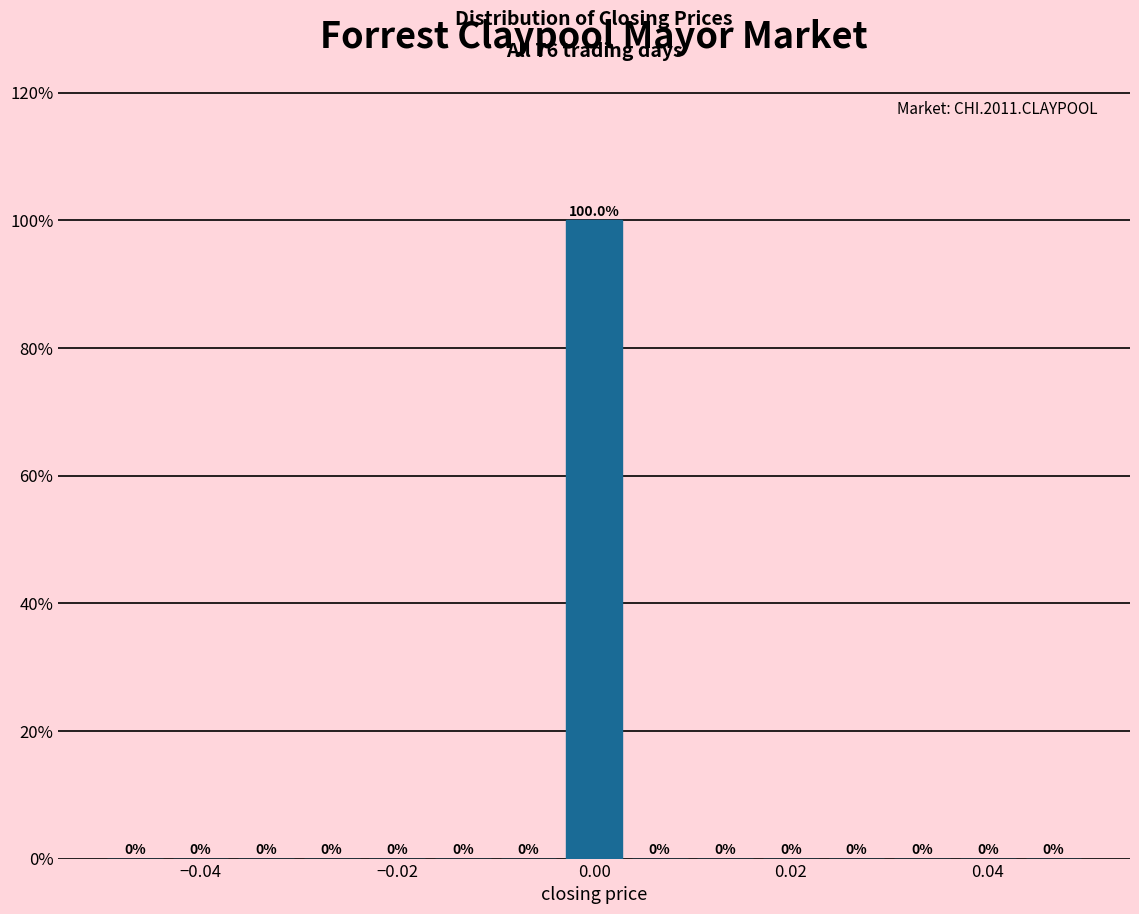

Read against the x-axis, roughly where is the centre of the tallest bar?

0.000